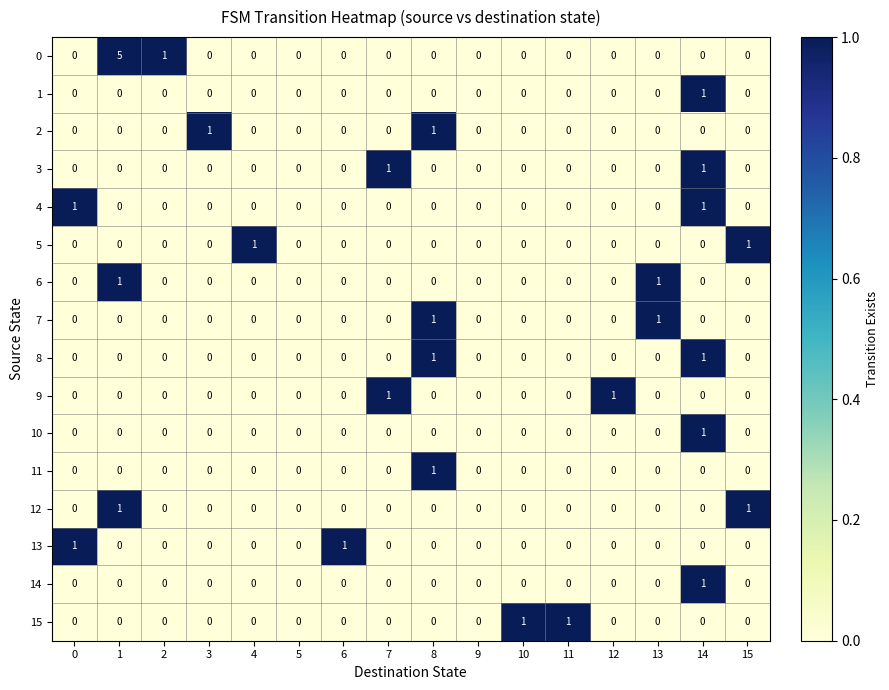

Is it true that 7 equals -1 at 3?

False